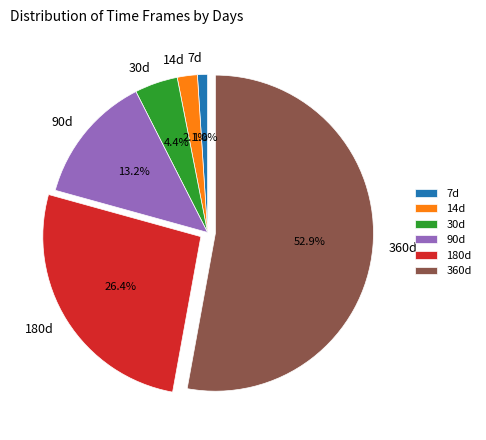

Rank the categories by value from highest to lowest.

360d, 180d, 90d, 30d, 14d, 7d